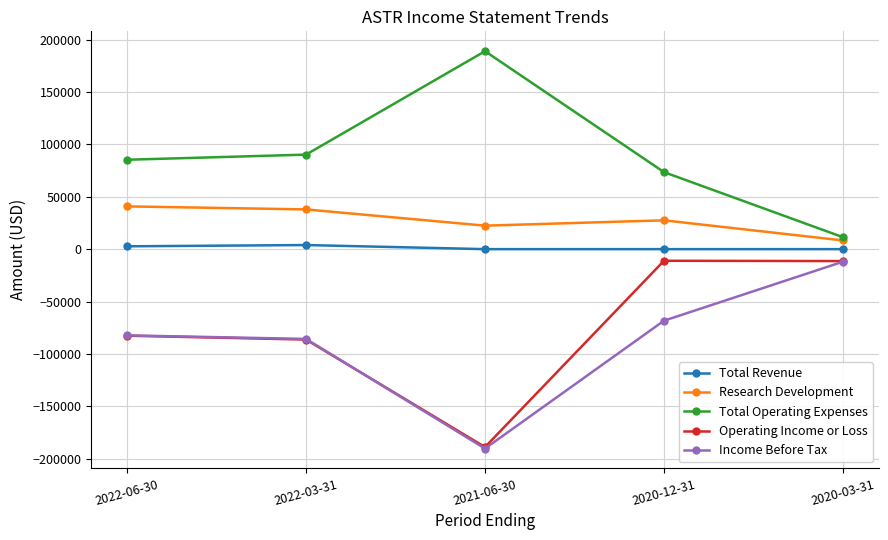

Which series has the largest total across all categories?

Total Operating Expenses